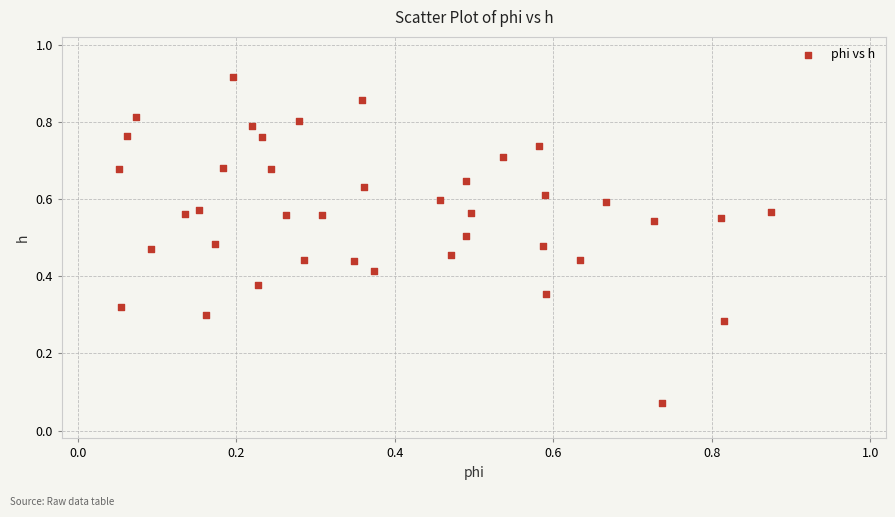

How many data points are displayed?

40